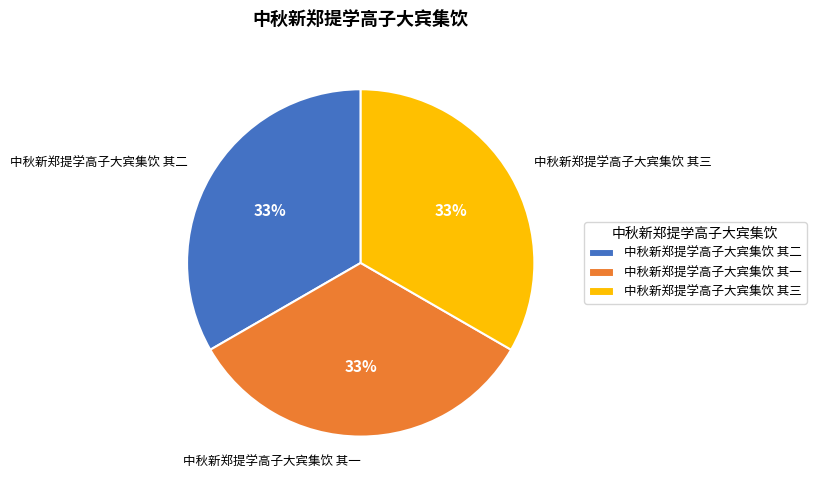

What percentage is the 中秋新郑提学高子大宾集饮 其二 slice, to the nearest percent?

33%